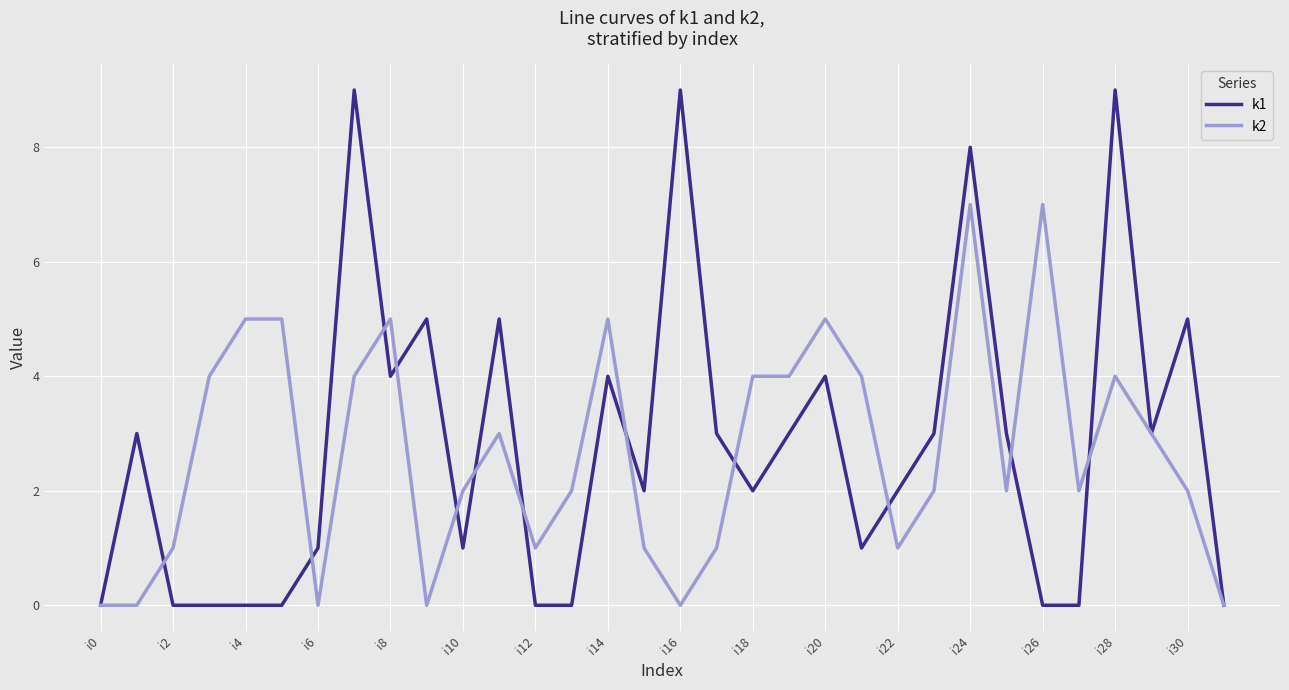

Which series has the largest range (max minus min)?

k1